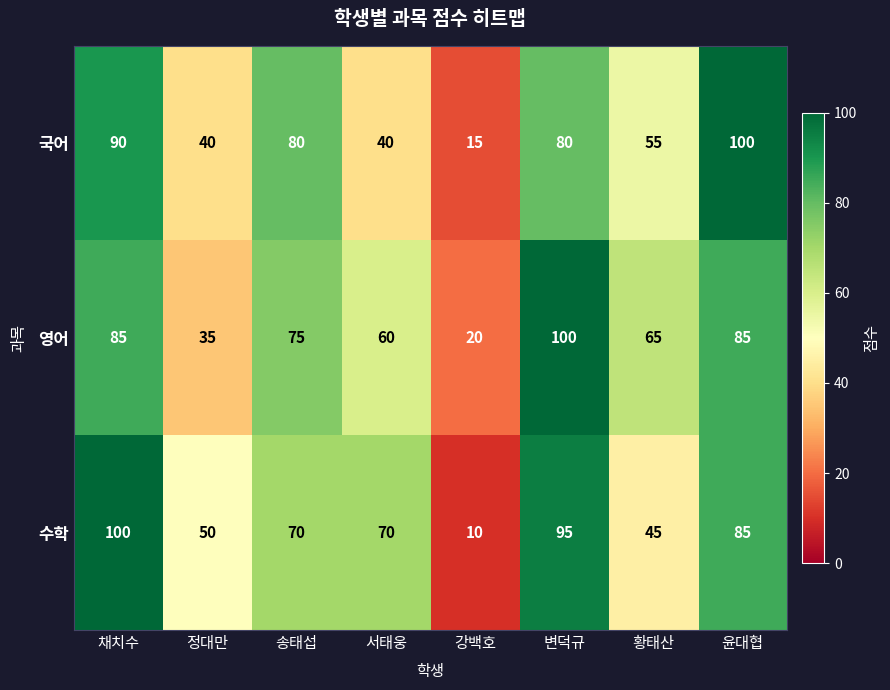

At 강백호, list the series in order from smallest to largest.

수학, 국어, 영어